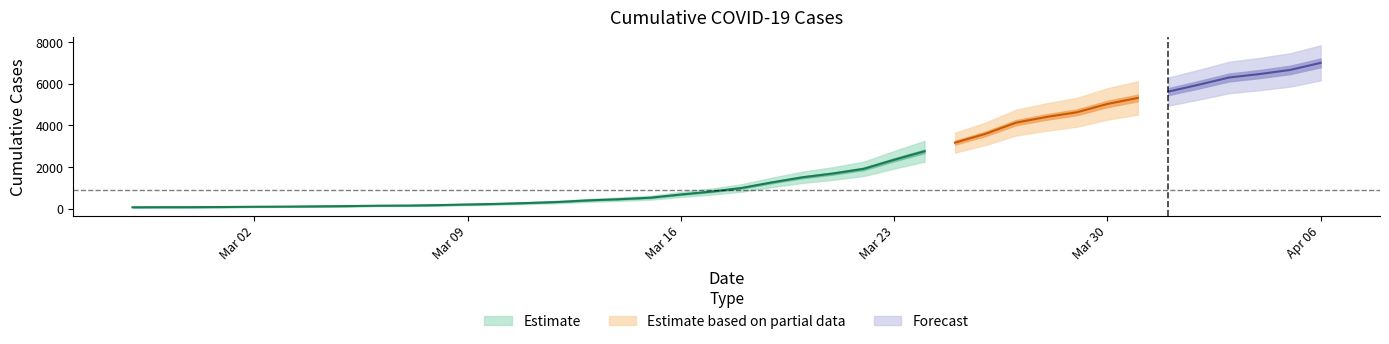

Does the chart have visible grid lines?

No